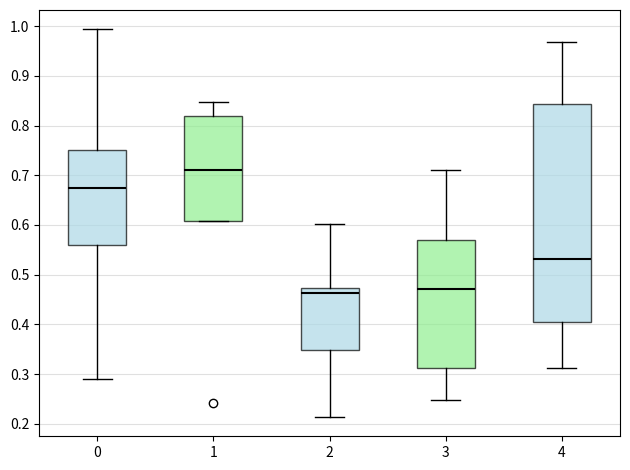

Reading left to right, read every box against the y-axis: the position of its median line, the range the box covers, and the ends of its whiskers. The values are not printed on the chart, so give them approximately, as read against the axis.

0: median 0.67, box 0.56 to 0.75, whiskers 0.29 to 0.99
1: median 0.71, box 0.61 to 0.82, whiskers 0.61 to 0.85
2: median 0.46, box 0.35 to 0.47, whiskers 0.21 to 0.60
3: median 0.47, box 0.31 to 0.57, whiskers 0.25 to 0.71
4: median 0.53, box 0.40 to 0.84, whiskers 0.31 to 0.97